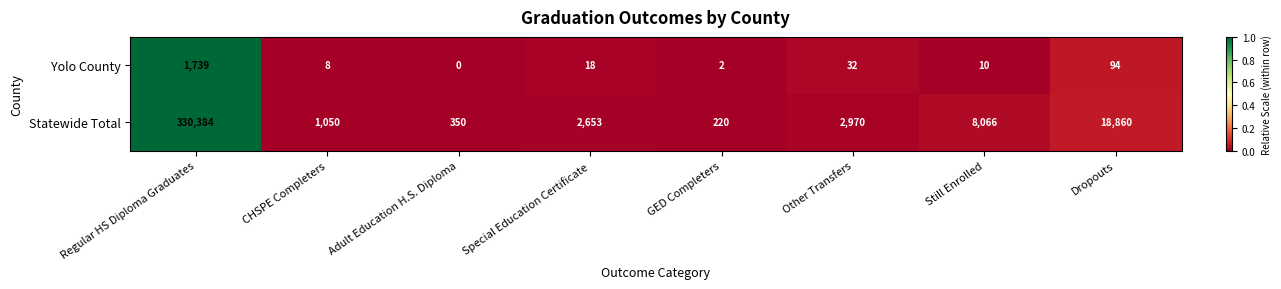

What is the sum of all Yolo County values?

1903